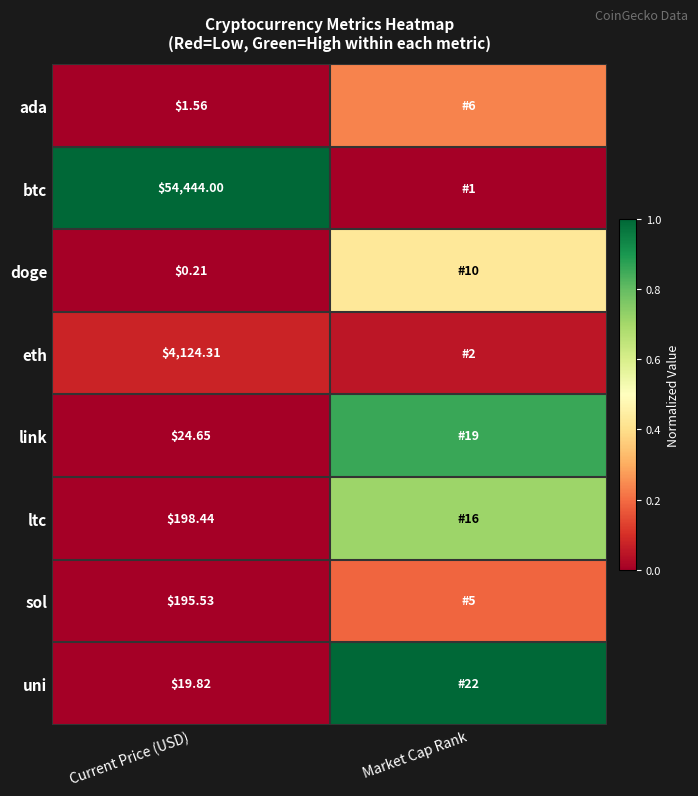

Rank the series at Current Price (USD) from lowest to highest value.

doge, ada, uni, link, sol, ltc, eth, btc